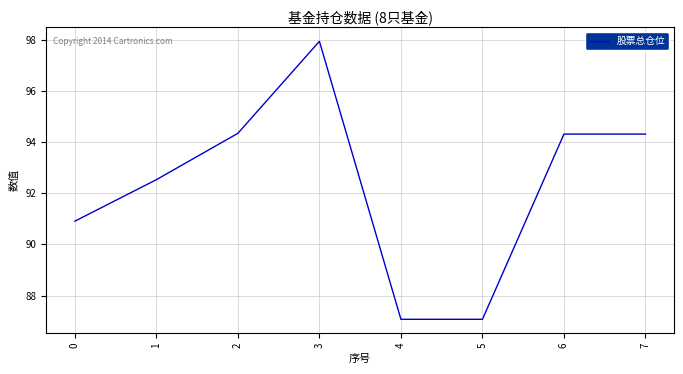

What is the maximum value shown in the chart?

97.9